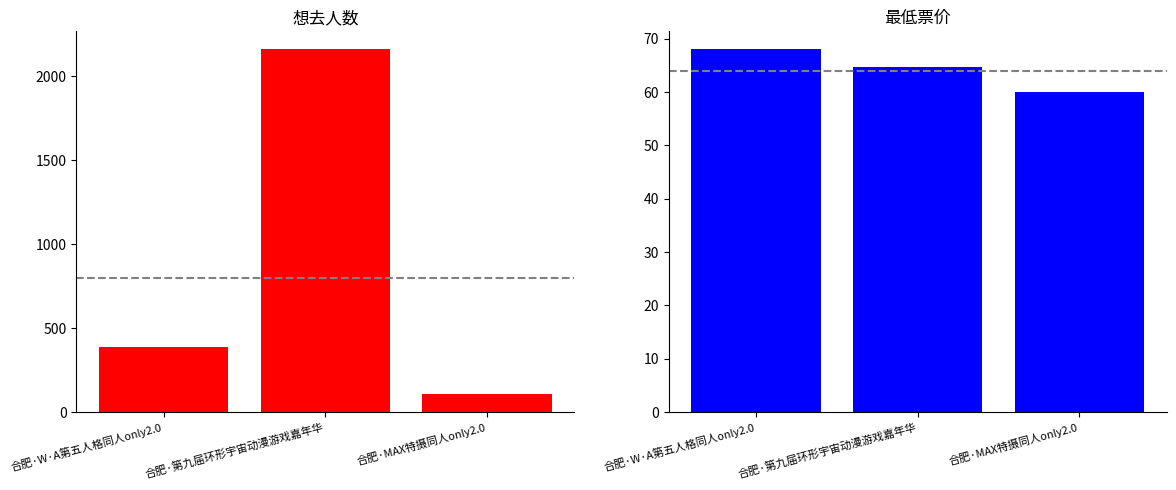

What is the approximate value of 最低票价 at 合肥·MAX特摄同人only2.0?

60.0